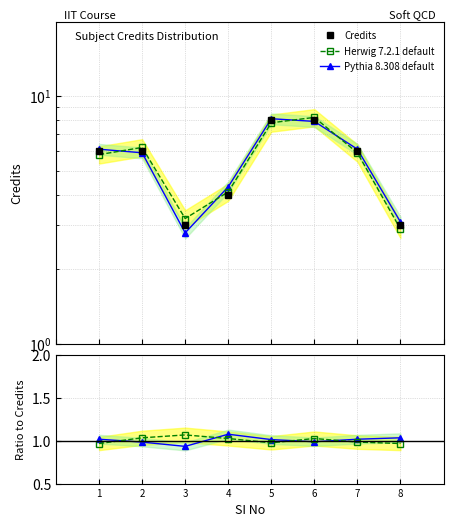

What is the sum of the Credits values at 4 and 3?

7.0